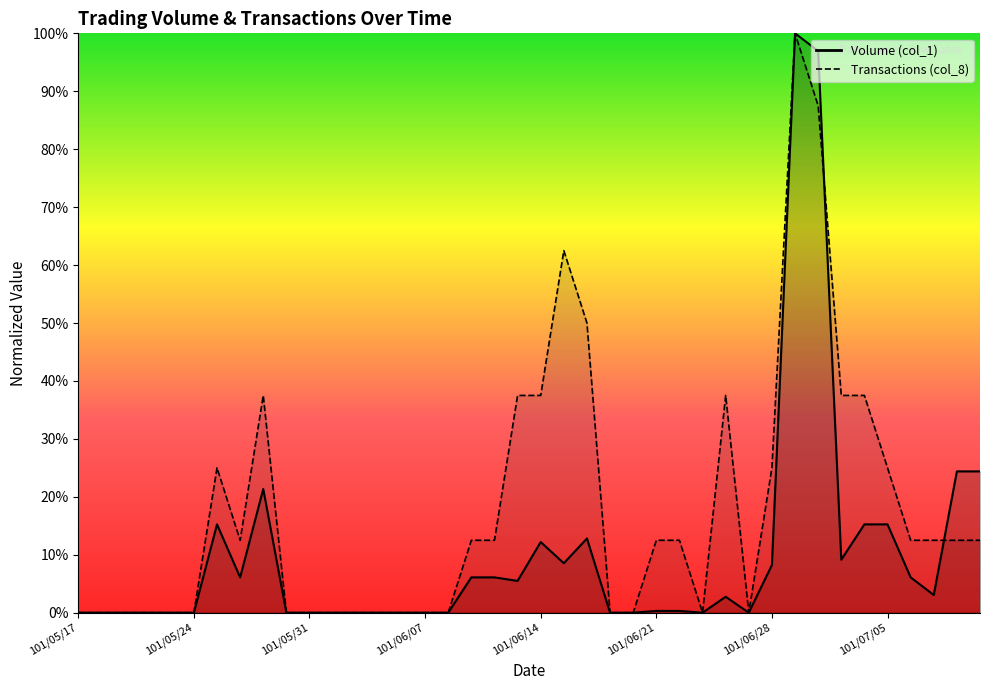

How many positive values does the Transactions (col_8) series have?

22